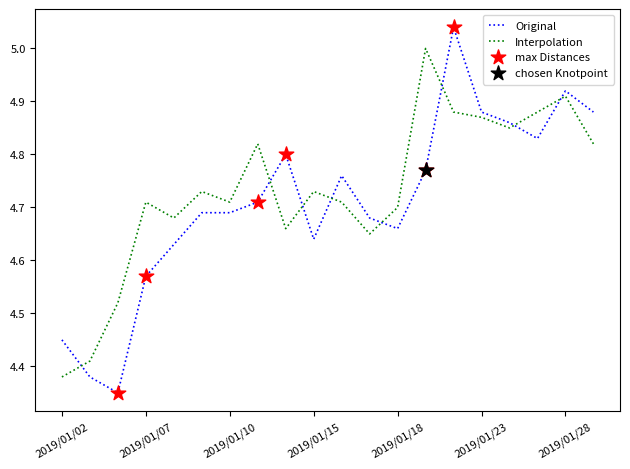

Which series has the largest total across all categories?

Interpolation